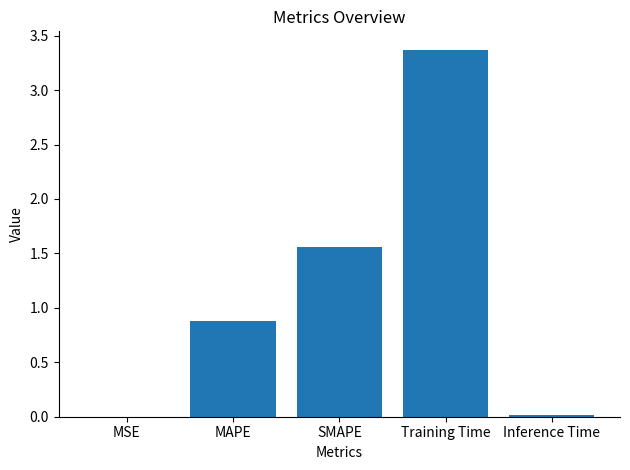

Is it true that the value at MAPE is 1.6?

False